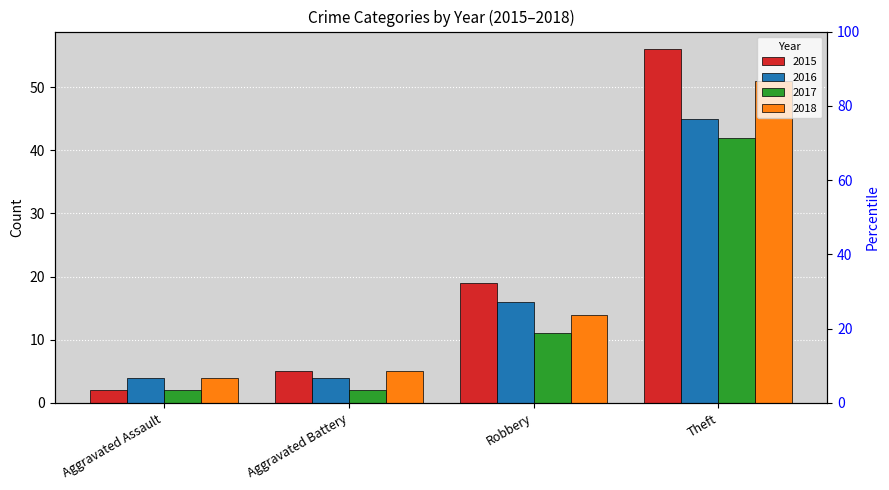

What is the total value across all series at Theft?

194